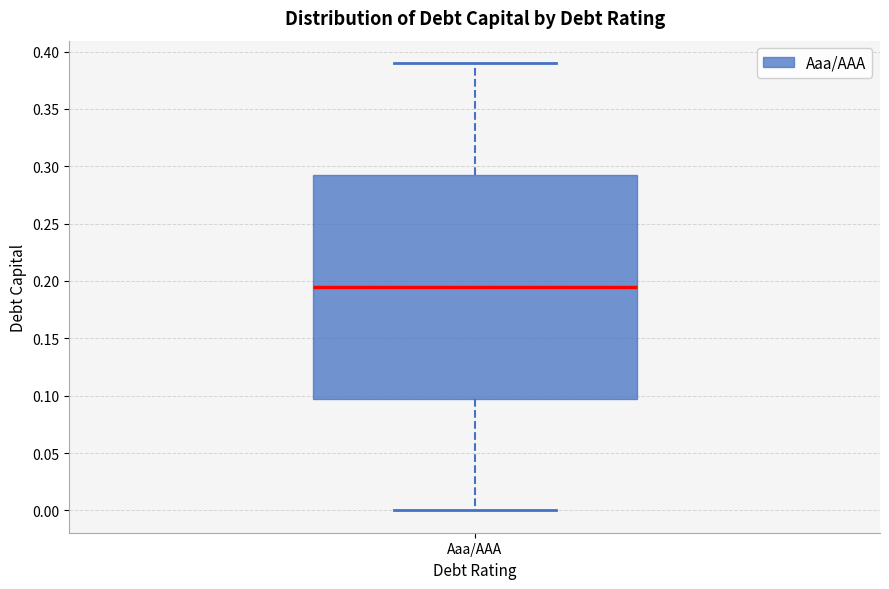

Transcribe this box plot: give where the median line is, the range the box spans, and where the two whiskers end, as read against the y-axis. The values are not printed on the chart, so give them approximately, as read against the axis.

median 0.195, box 0.100 to 0.295, whiskers 0.000 to 0.390